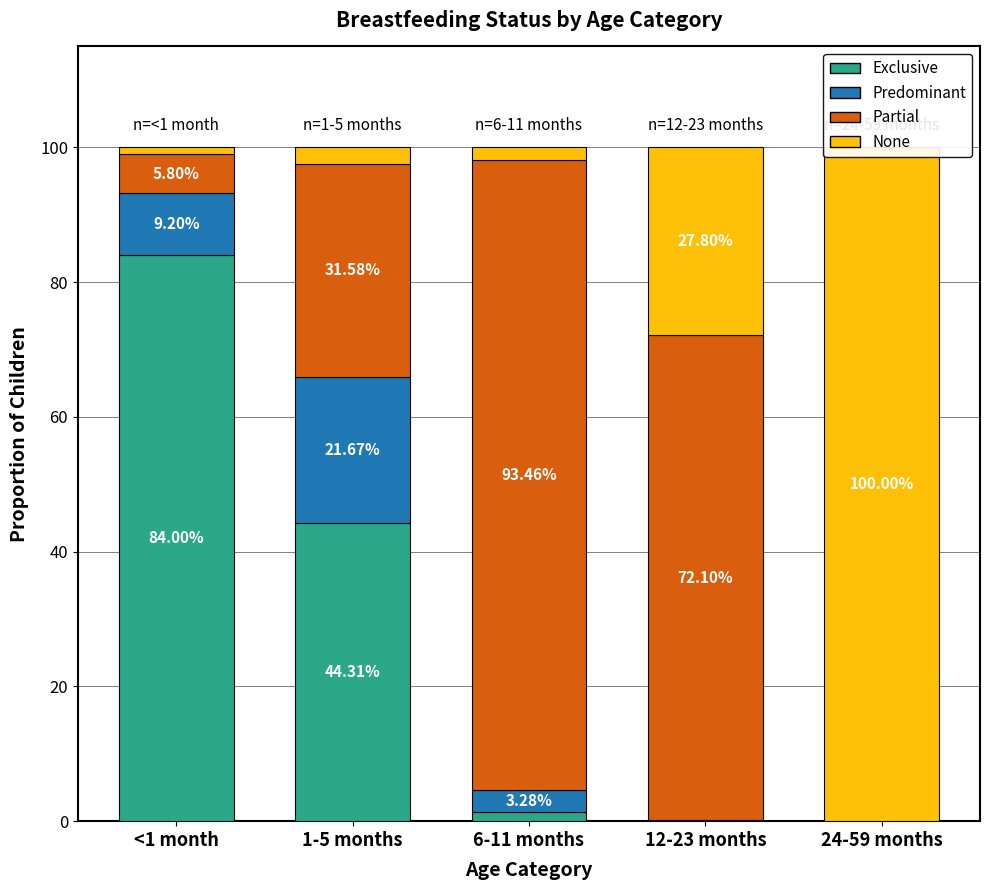

What is the sum of the Predominant values at 12-23 months and 24-59 months?

0.1